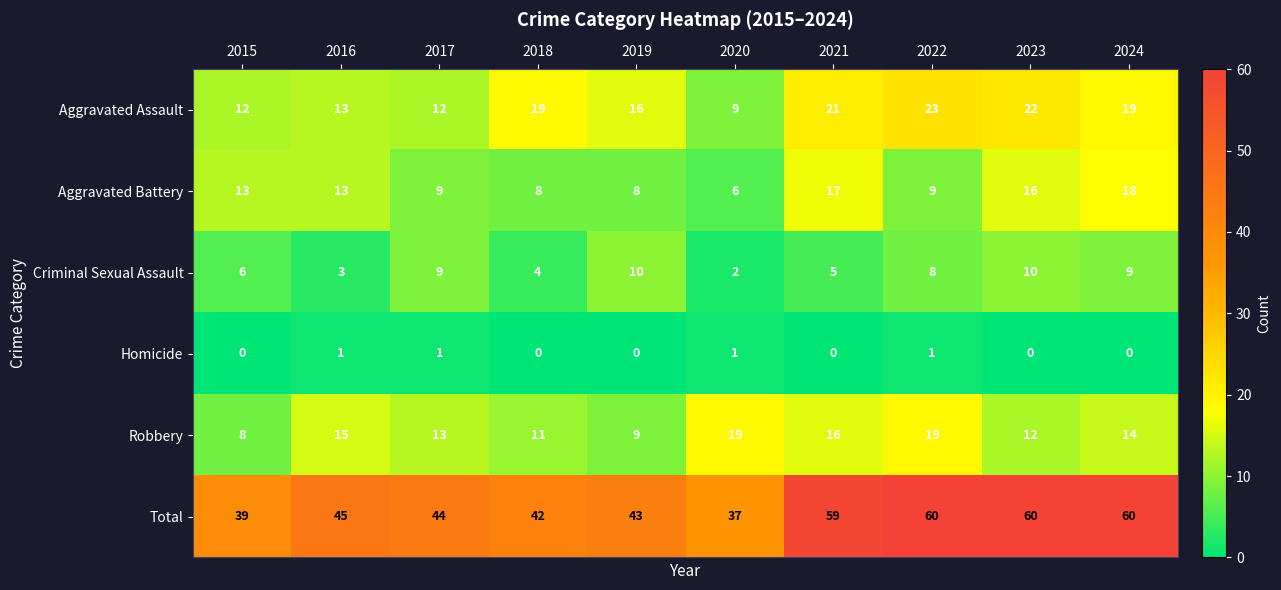

The Aggravated Assault series shows 32 at 2023. True or false?

False